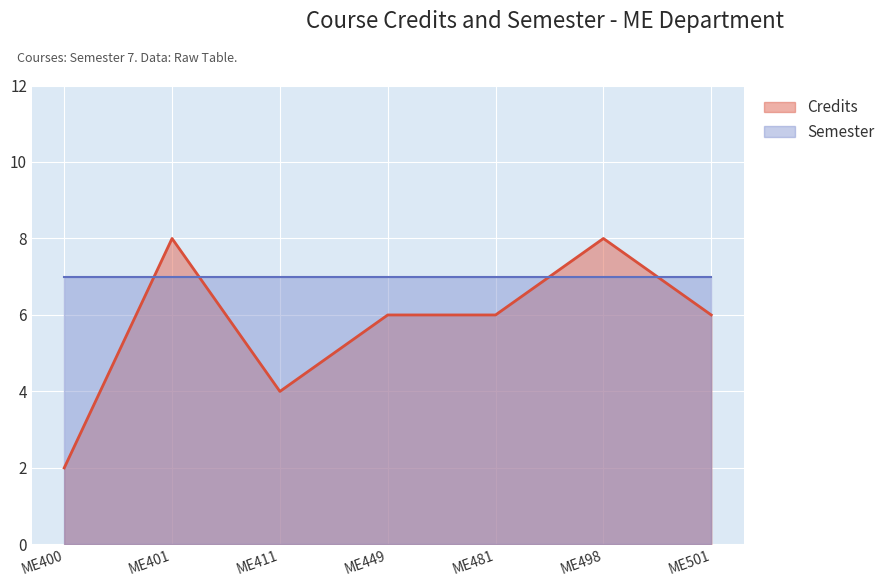

Does the chart display data point markers on the line(s)?

No